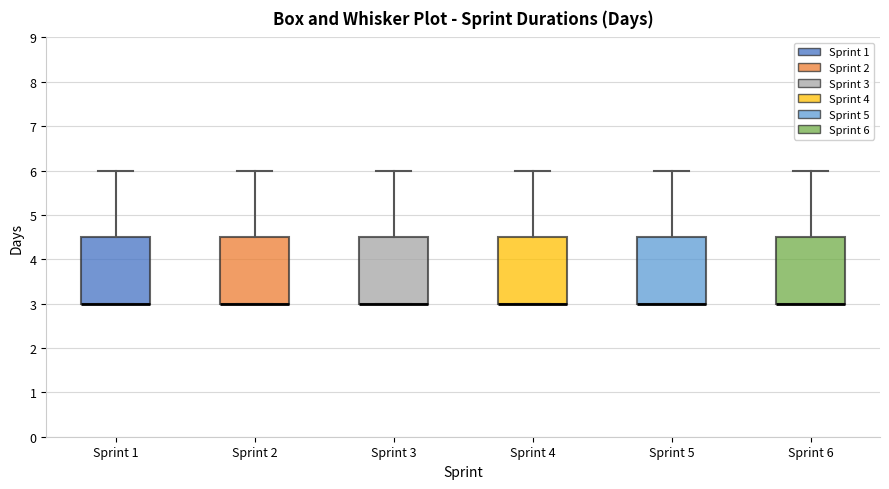

Reading left to right, read every box against the y-axis: the position of its median line, the range the box covers, and the ends of its whiskers. The values are not printed on the chart, so give them approximately, as read against the axis.

Sprint 1: median 3.0 (drawn on the box's lower edge), box 3.0 to 4.5, whiskers 3.0 to 6.0
Sprint 2: median 3.0 (drawn on the box's lower edge), box 3.0 to 4.5, whiskers 3.0 to 6.0
Sprint 3: median 3.0 (drawn on the box's lower edge), box 3.0 to 4.5, whiskers 3.0 to 6.0
Sprint 4: median 3.0 (drawn on the box's lower edge), box 3.0 to 4.5, whiskers 3.0 to 6.0
Sprint 5: median 3.0 (drawn on the box's lower edge), box 3.0 to 4.5, whiskers 3.0 to 6.0
Sprint 6: median 3.0 (drawn on the box's lower edge), box 3.0 to 4.5, whiskers 3.0 to 6.0